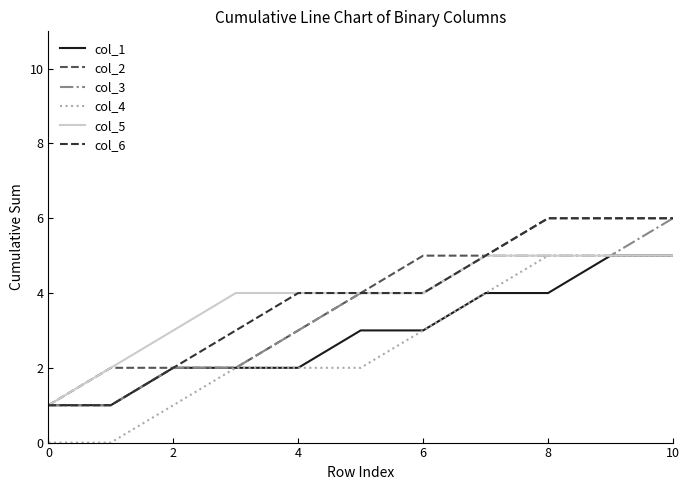

What is the maximum value shown in the chart?

6